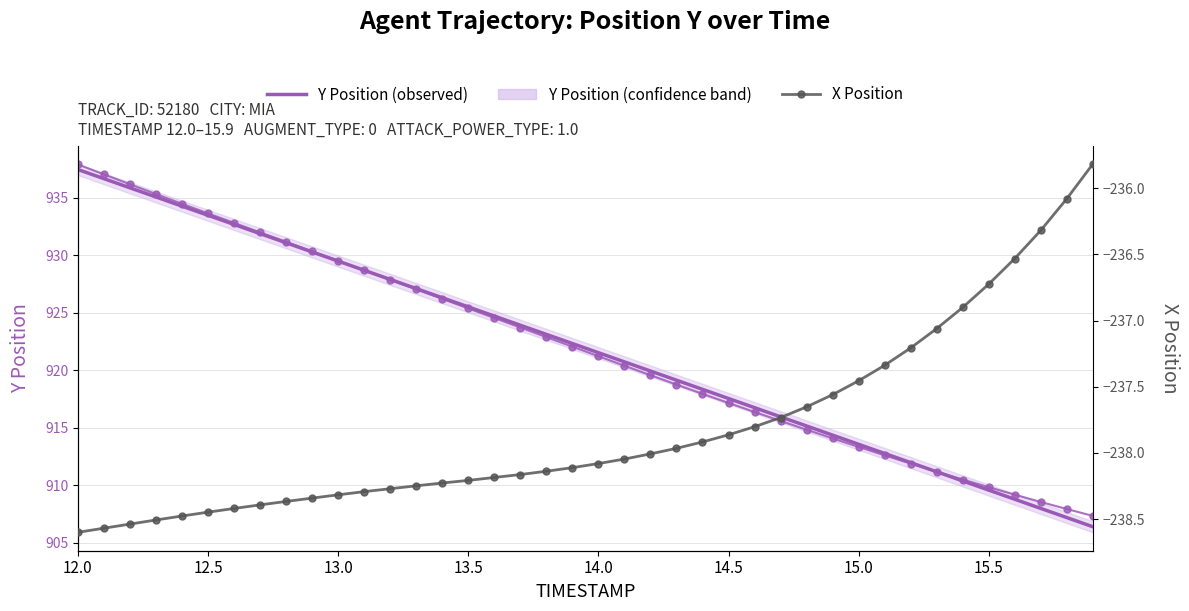

At which label does Y Position (observed) reach its peak?

12.0